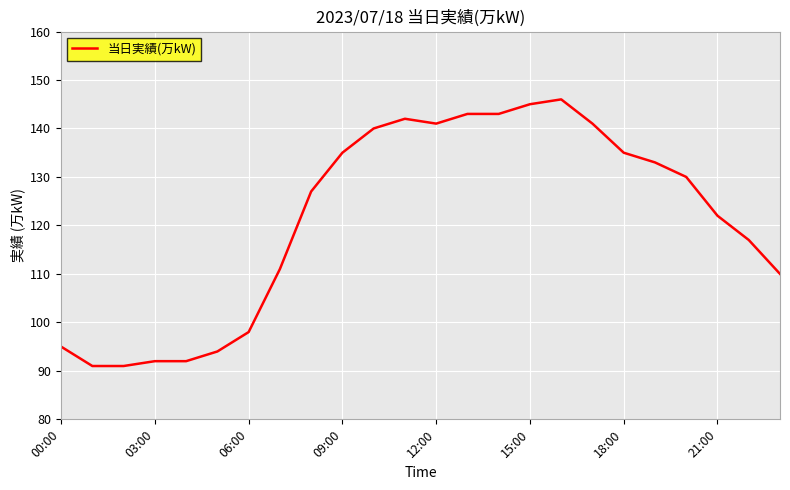

What is the minimum value shown in the chart?

91